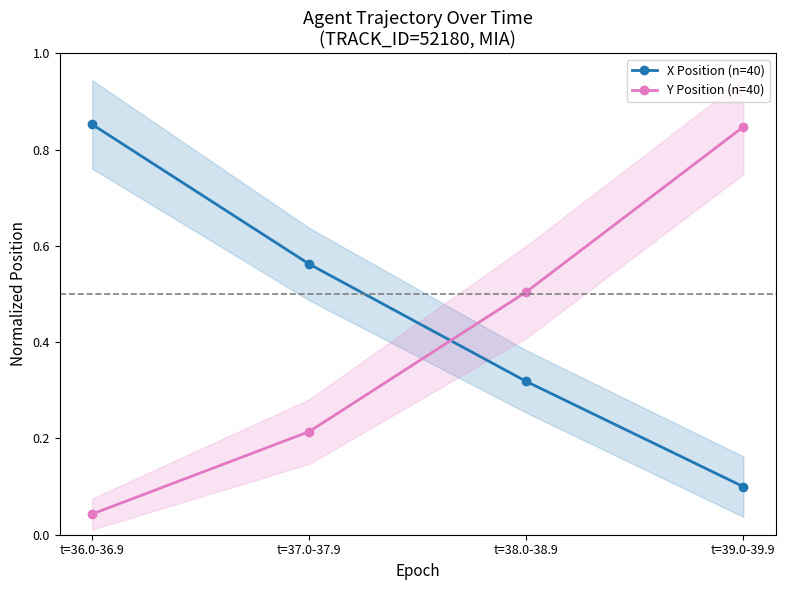

Rank the categories by Y Position (n=40) value from lowest to highest.

t=36.0-36.9, t=37.0-37.9, t=38.0-38.9, t=39.0-39.9